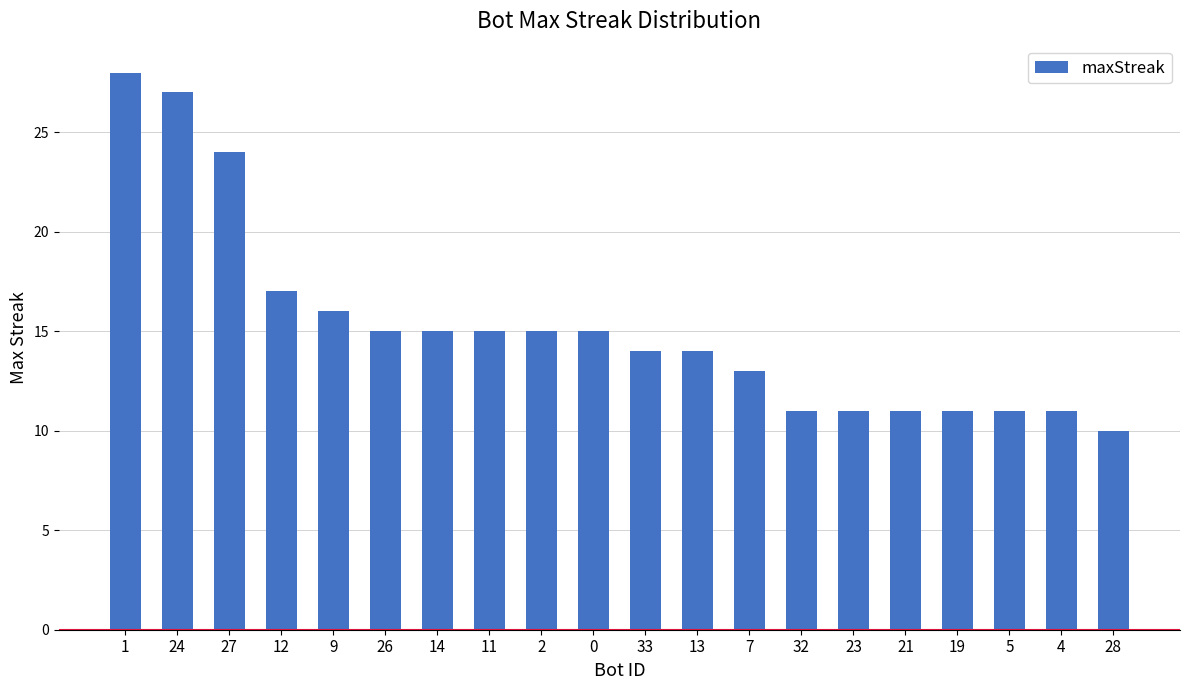

Count the number of categories in the chart.

20